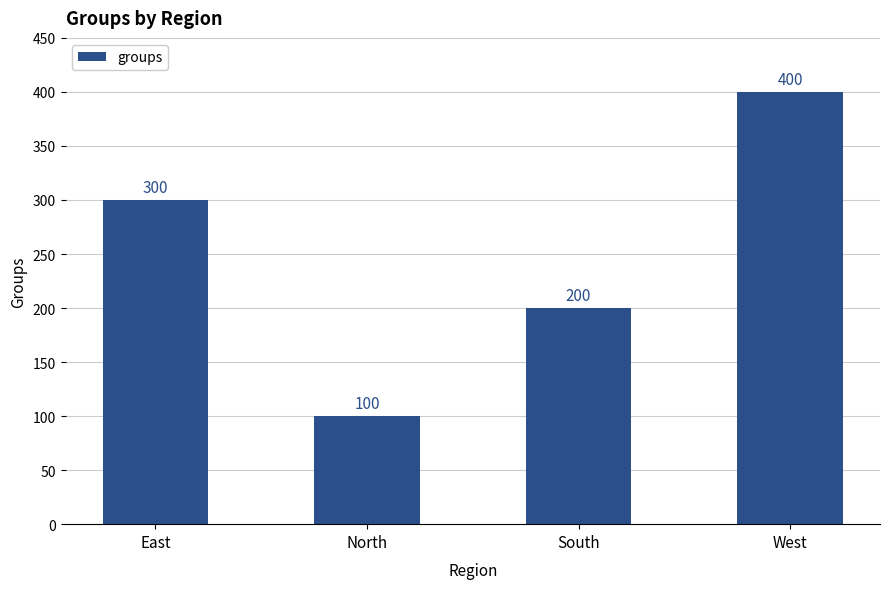

Rank the categories by value from lowest to highest.

North, South, East, West